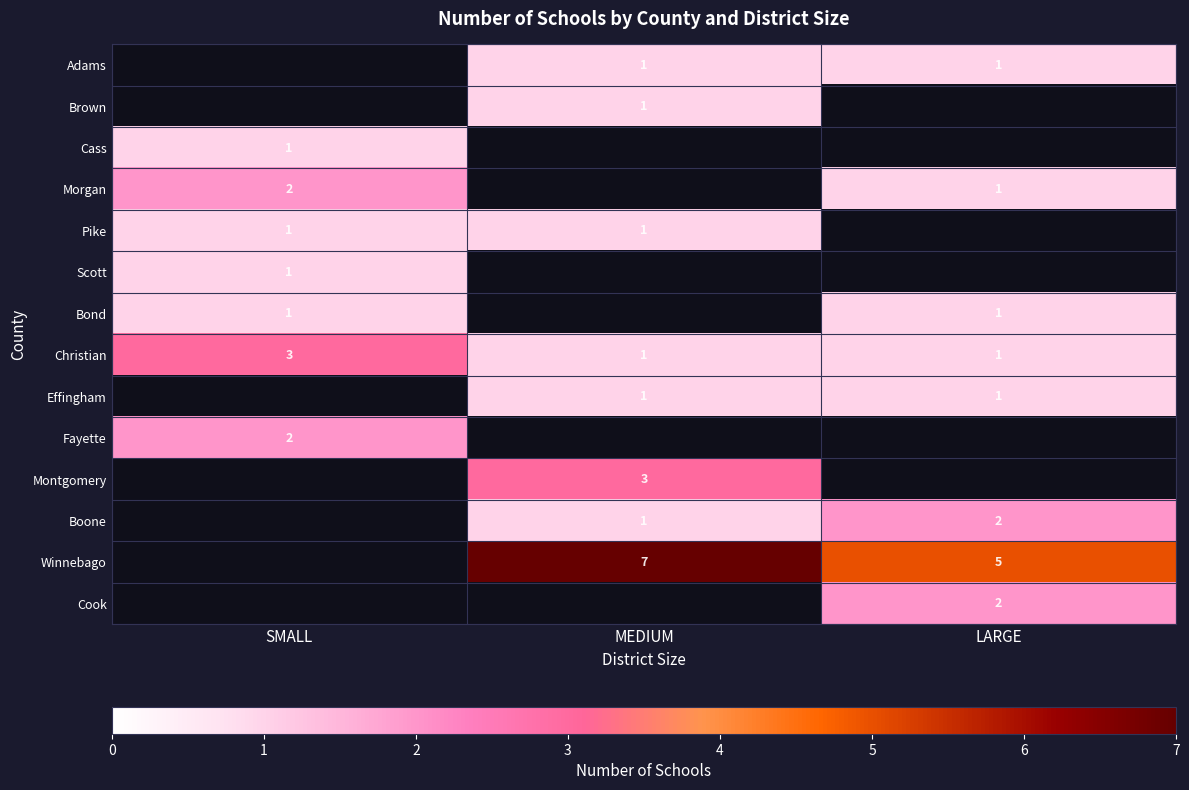

How many categories are shown in the chart?

3